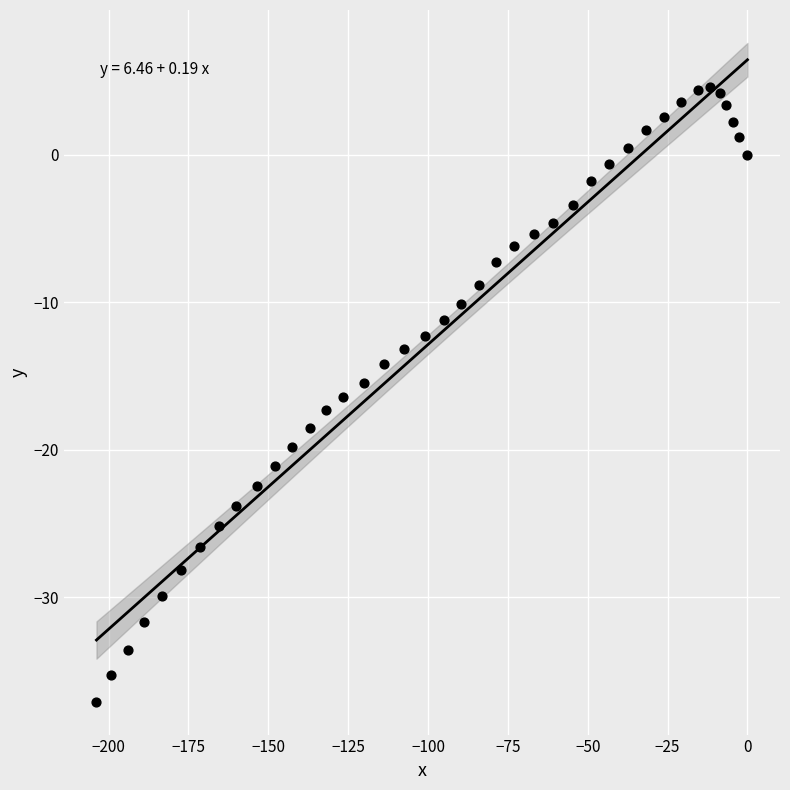

What is the range of X values (max minus min)?

203.8